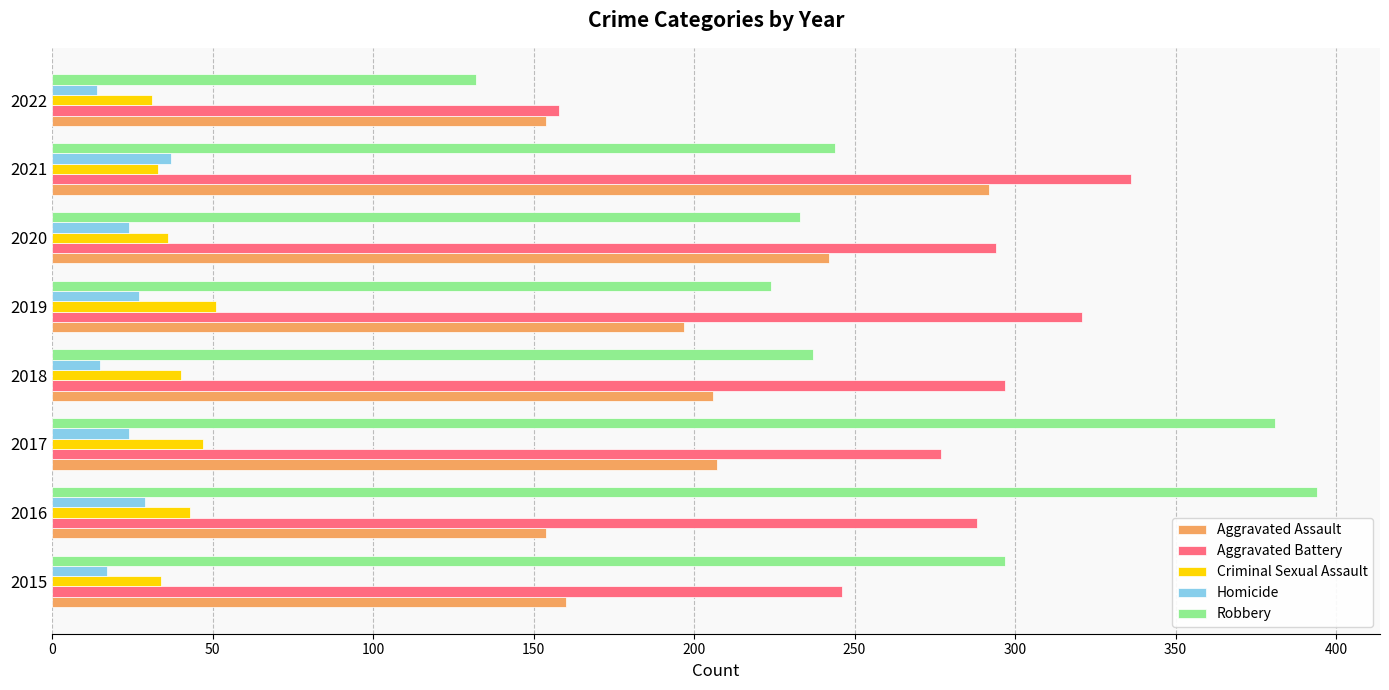

What are all the series names shown in the legend?

Aggravated Assault, Aggravated Battery, Criminal Sexual Assault, Homicide, Robbery